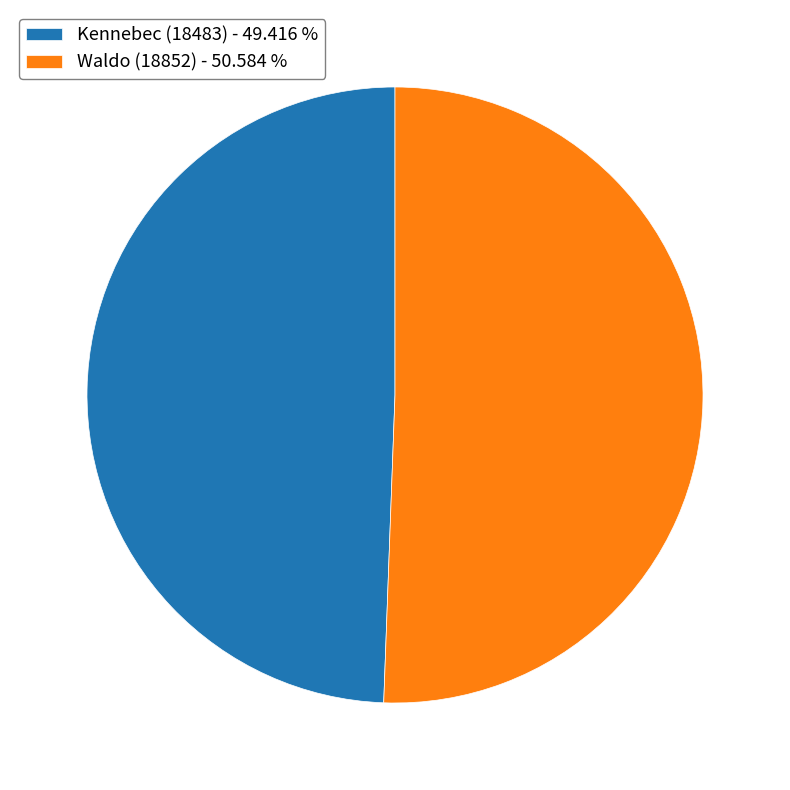

What is the smallest slice in the pie chart?

Kennebec (18483)